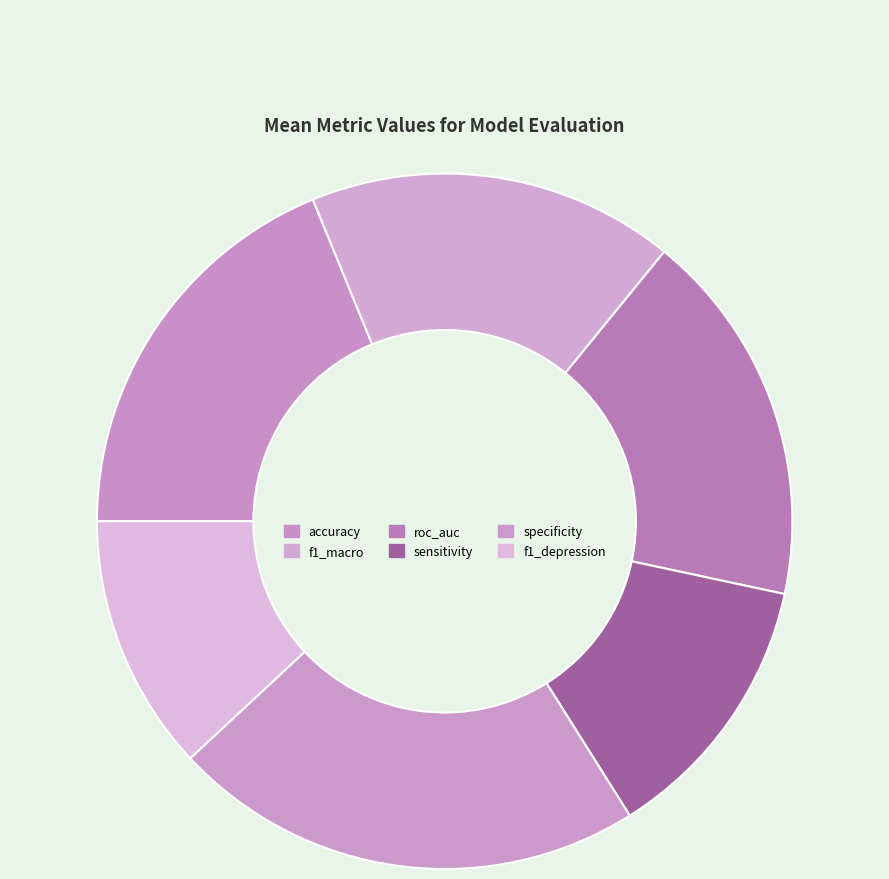

Is it true that f1_macro is 17% of the pie?

True